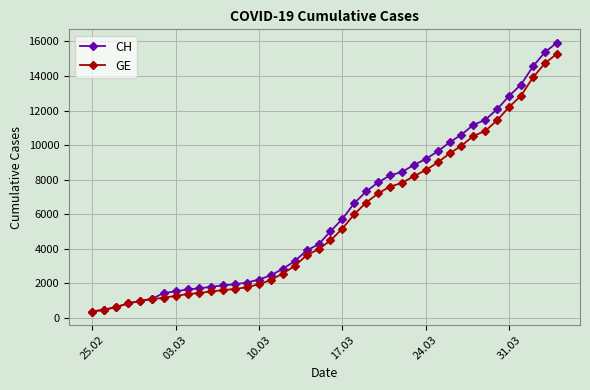

Is this an area chart (filled region under the line)?

No